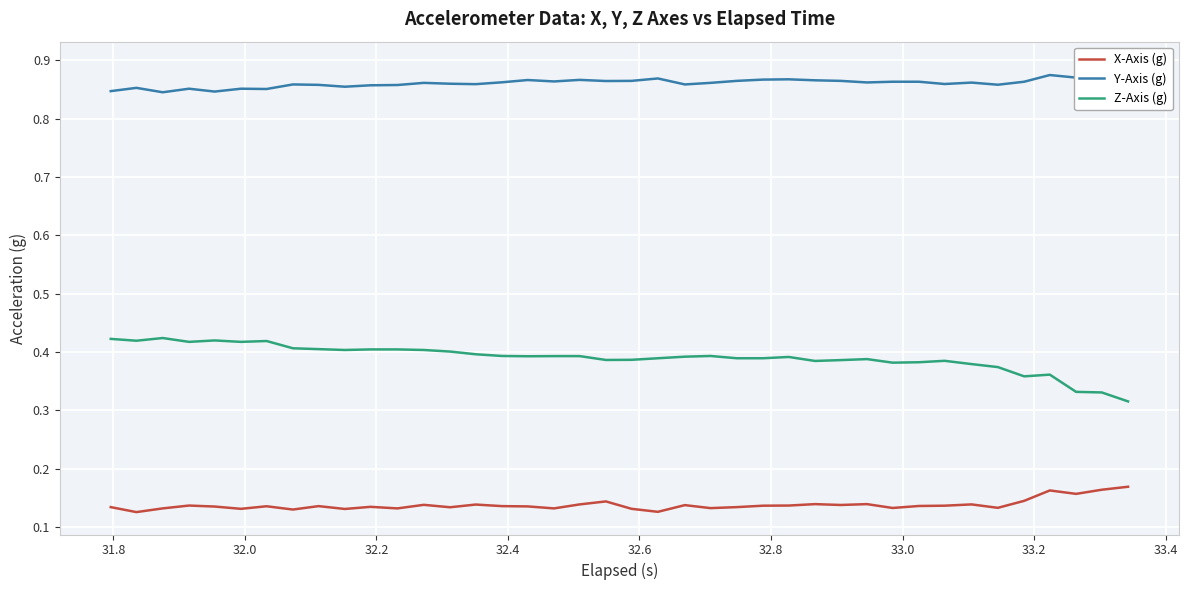

True or false: X-Axis (g) and Z-Axis (g) intersect in this chart.

False